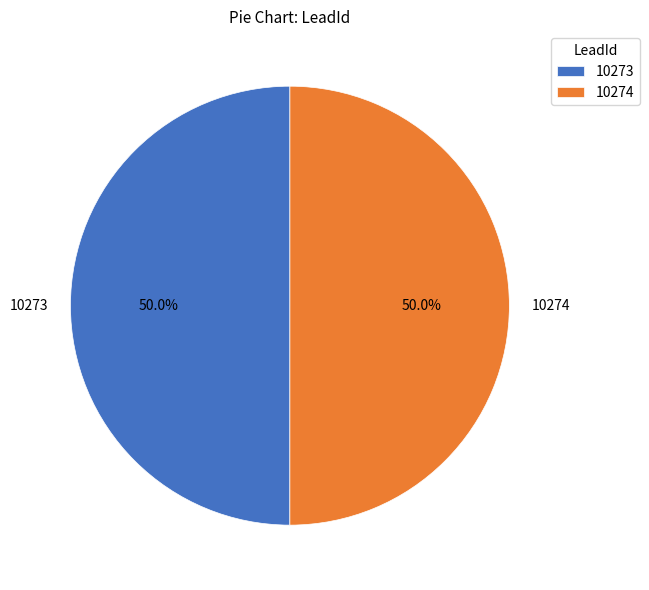

What is the ratio of the value at 10273 to the value at 10274?

1.0